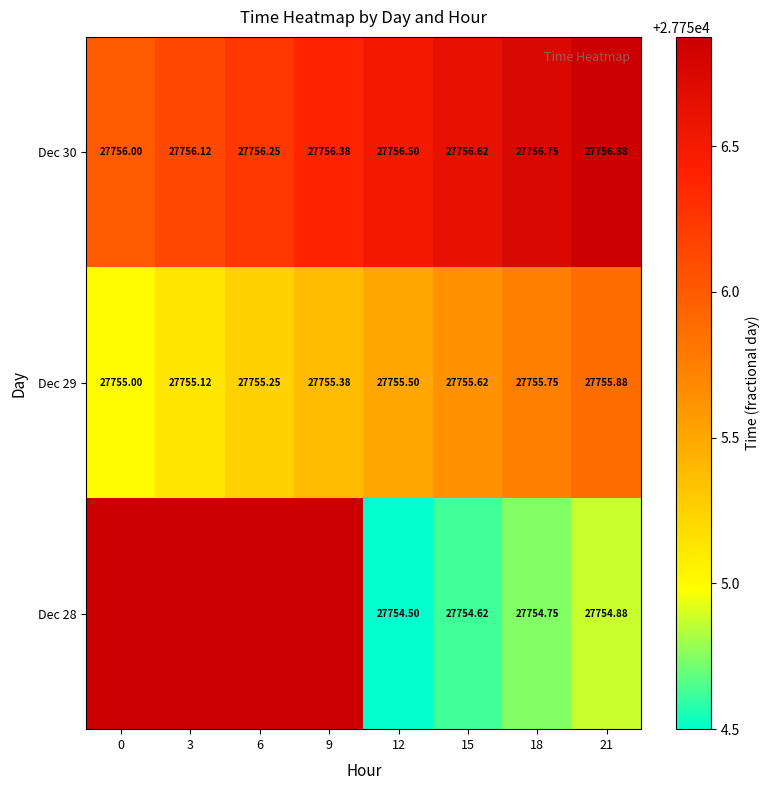

The value of Dec 28 at 15 is 13595.3. True or false?

False